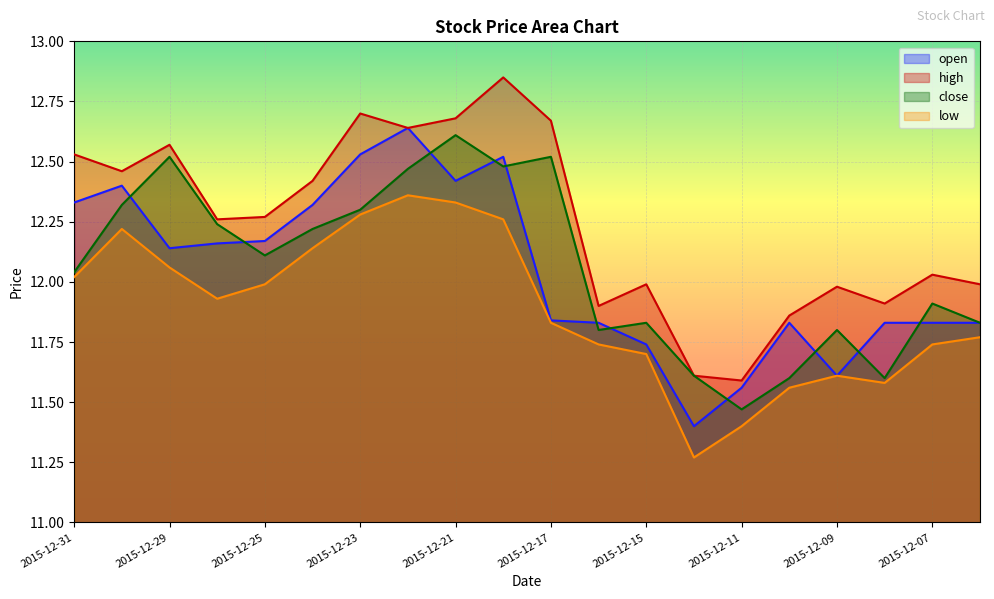

At which category is the sum across all series the highest?

2015-12-22